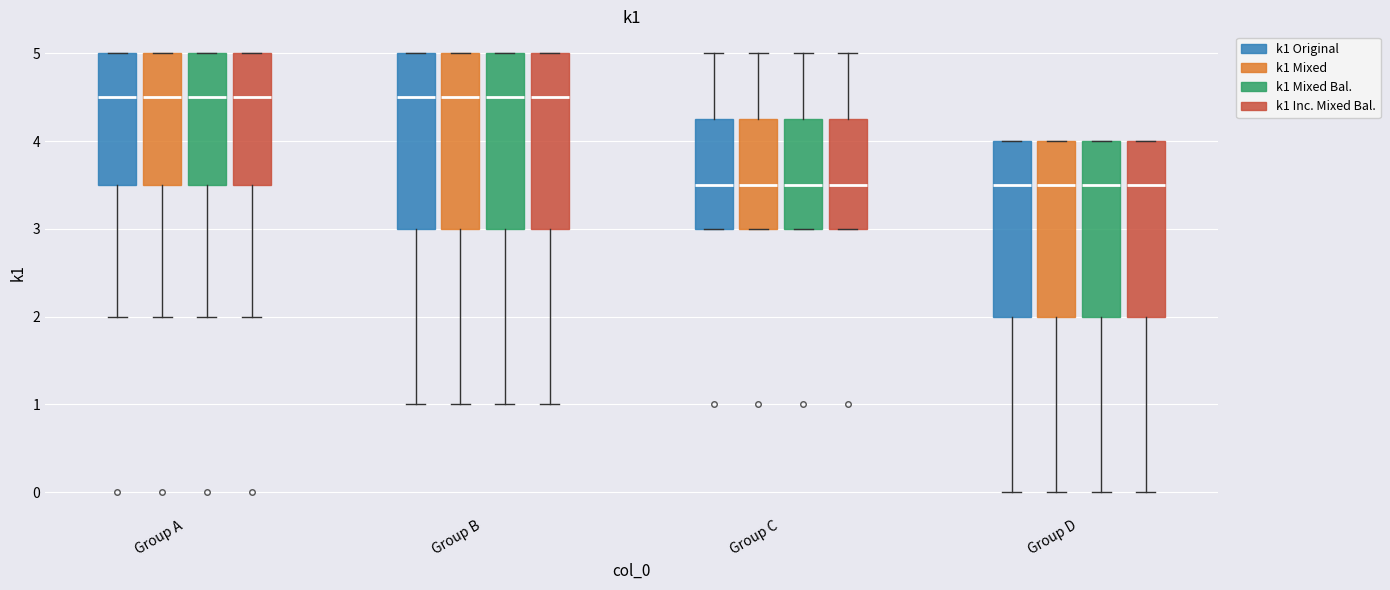

Reading left to right, read every box against the y-axis: the position of its median line, the range the box covers, and the ends of its whiskers. The values are not printed on the chart, so give them approximately, as read against the axis.

Group A (k1 Original): median 4.5, box 3.5 to 5.0, whiskers 2.0 to 5.0
Group A (k1 Mixed): median 4.5, box 3.5 to 5.0, whiskers 2.0 to 5.0
Group A (k1 Mixed Bal.): median 4.5, box 3.5 to 5.0, whiskers 2.0 to 5.0
Group A (k1 Inc. Mixed Bal.): median 4.5, box 3.5 to 5.0, whiskers 2.0 to 5.0
Group B (k1 Original): median 4.5, box 3.0 to 5.0, whiskers 1.0 to 5.0
Group B (k1 Mixed): median 4.5, box 3.0 to 5.0, whiskers 1.0 to 5.0
Group B (k1 Mixed Bal.): median 4.5, box 3.0 to 5.0, whiskers 1.0 to 5.0
Group B (k1 Inc. Mixed Bal.): median 4.5, box 3.0 to 5.0, whiskers 1.0 to 5.0
Group C (k1 Original): median 3.5, box 3.0 to 4.3, whiskers 3.0 to 5.0
Group C (k1 Mixed): median 3.5, box 3.0 to 4.3, whiskers 3.0 to 5.0
Group C (k1 Mixed Bal.): median 3.5, box 3.0 to 4.3, whiskers 3.0 to 5.0
Group C (k1 Inc. Mixed Bal.): median 3.5, box 3.0 to 4.3, whiskers 3.0 to 5.0
Group D (k1 Original): median 3.5, box 2.0 to 4.0, whiskers 0.0 to 4.0
Group D (k1 Mixed): median 3.5, box 2.0 to 4.0, whiskers 0.0 to 4.0
Group D (k1 Mixed Bal.): median 3.5, box 2.0 to 4.0, whiskers 0.0 to 4.0
Group D (k1 Inc. Mixed Bal.): median 3.5, box 2.0 to 4.0, whiskers 0.0 to 4.0